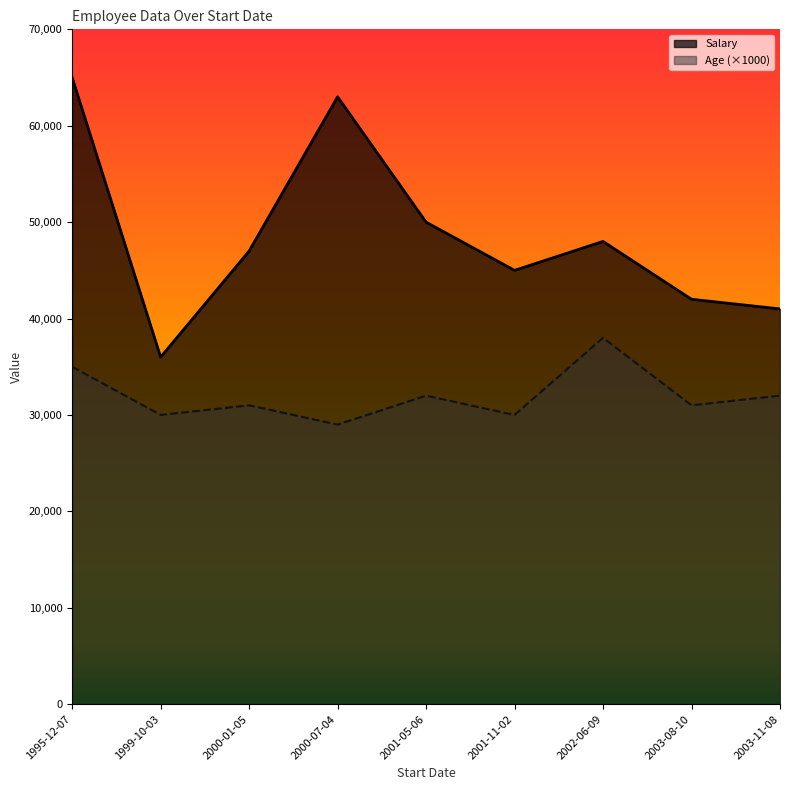

How many lines are shown in the chart?

2